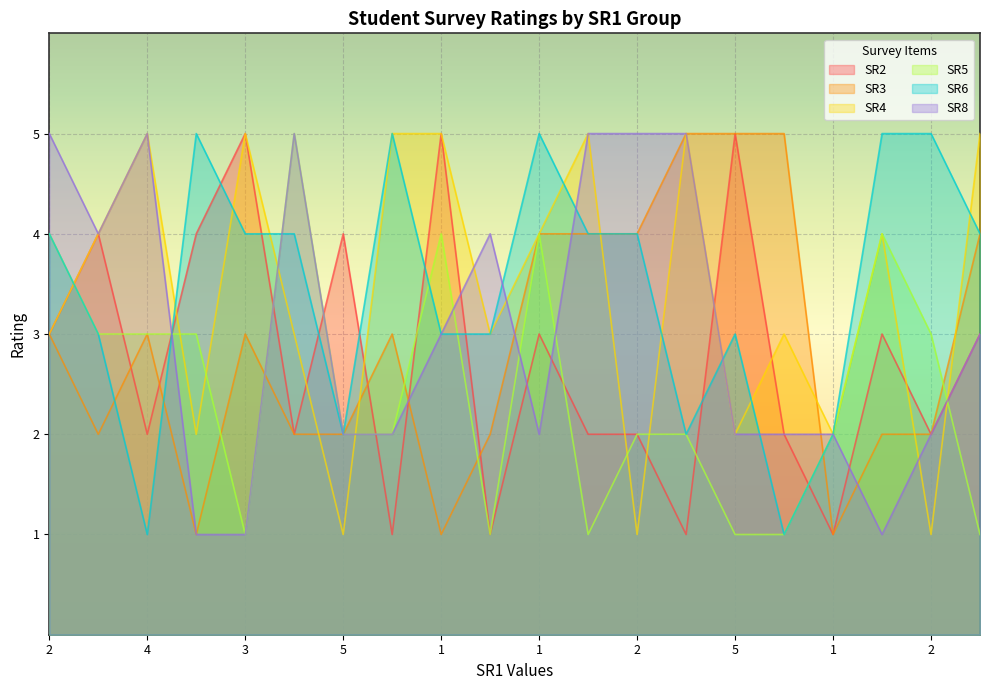

Reading right to left, list all the values displayed in this chart.

SR2: 3	2	3	1	2	5	1	2	2	3	1	5	1	4	2	5	4	2	4	3
SR3: 4	2	2	1	5	5	5	4	4	4	2	1	3	2	2	3	1	3	2	3
SR4: 5	1	4	2	3	2	5	1	5	4	3	5	5	1	3	5	2	5	4	3
SR5: 1	3	4	2	1	1	2	2	1	4	1	4	2	2	5	1	3	3	3	4
SR6: 4	5	5	2	1	3	2	4	4	5	3	3	5	2	4	4	5	1	3	4
SR8: 3	2	1	2	2	2	5	5	5	2	4	3	2	2	5	1	1	5	4	5